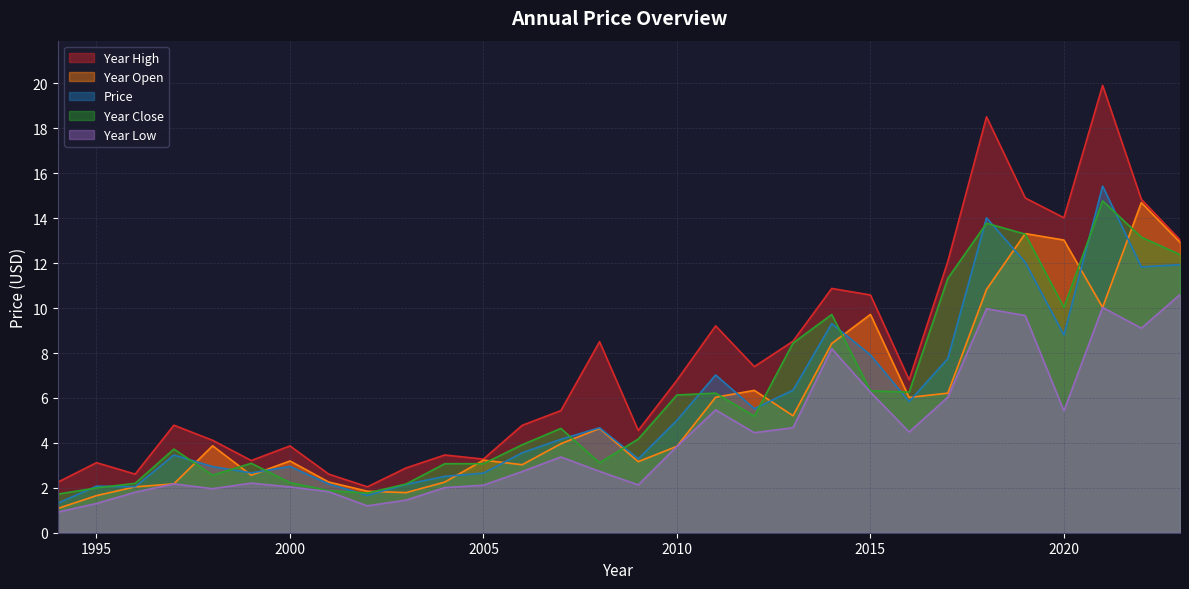

What is the highest value of the year_close series?

14.8